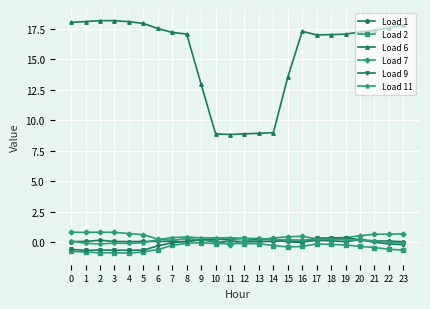

True or false: Load 2 has more than 2 interior local peaks.

True